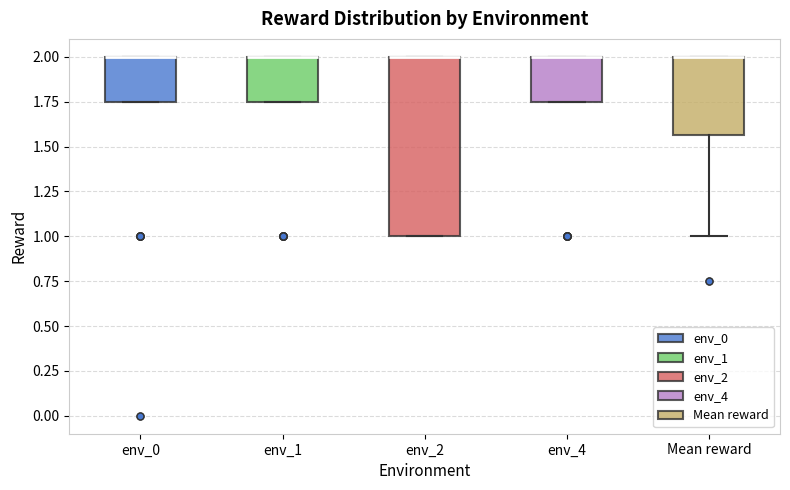

Reading left to right, read every box against the y-axis: the position of its median line, the range the box covers, and the ends of its whiskers. The values are not printed on the chart, so give them approximately, as read against the axis.

env_0: median 2.00 (drawn on the box's upper edge), box 1.75 to 2.00, whiskers 1.75 to 2.00
env_1: median 2.00 (drawn on the box's upper edge), box 1.75 to 2.00, whiskers 1.75 to 2.00
env_2: median 2.00 (drawn on the box's upper edge), box 1.00 to 2.00, whiskers 1.00 to 2.00
env_4: median 2.00 (drawn on the box's upper edge), box 1.75 to 2.00, whiskers 1.75 to 2.00
Mean reward: median 2.00 (drawn on the box's upper edge), box 1.55 to 2.00, whiskers 1.00 to 2.00